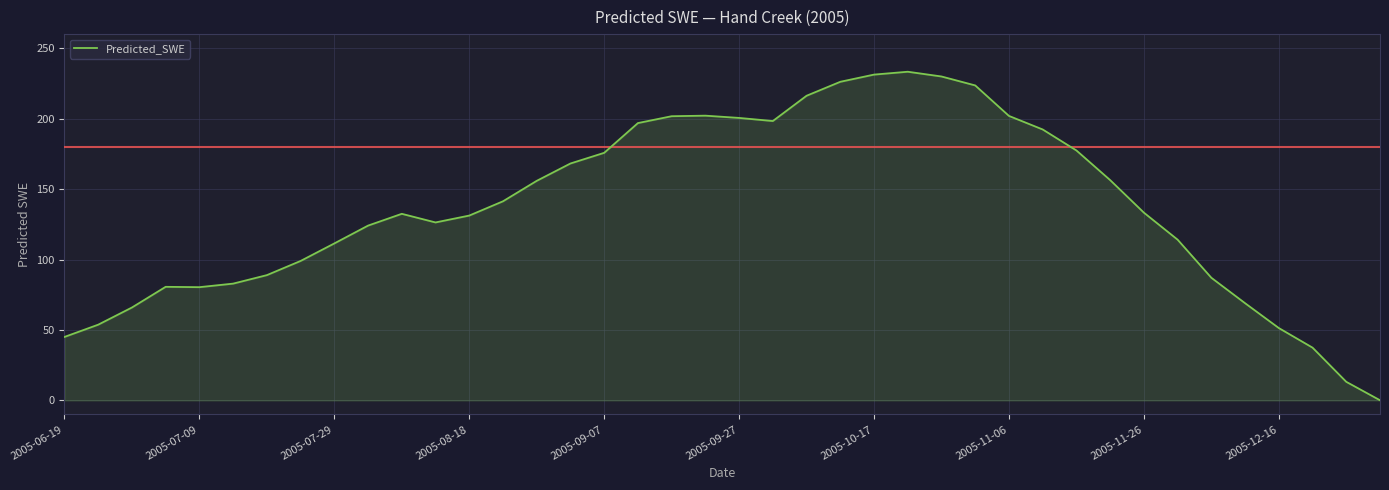

What is the greatest value displayed?

233.3